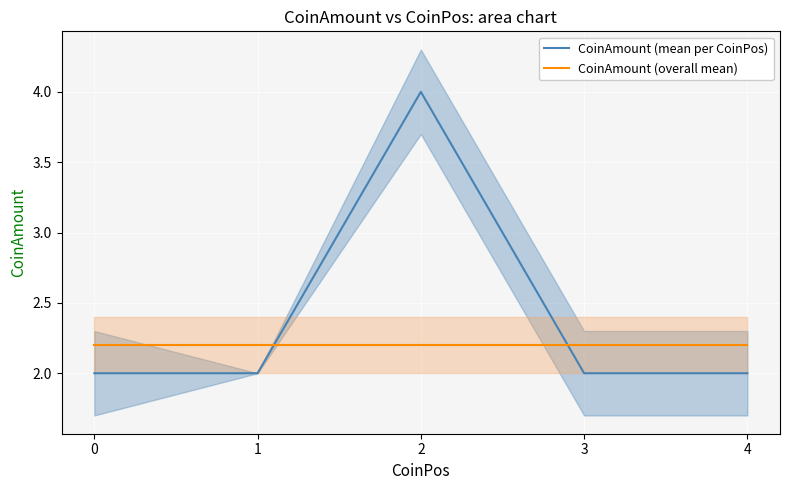

What is the maximum value shown in the chart?

4.0